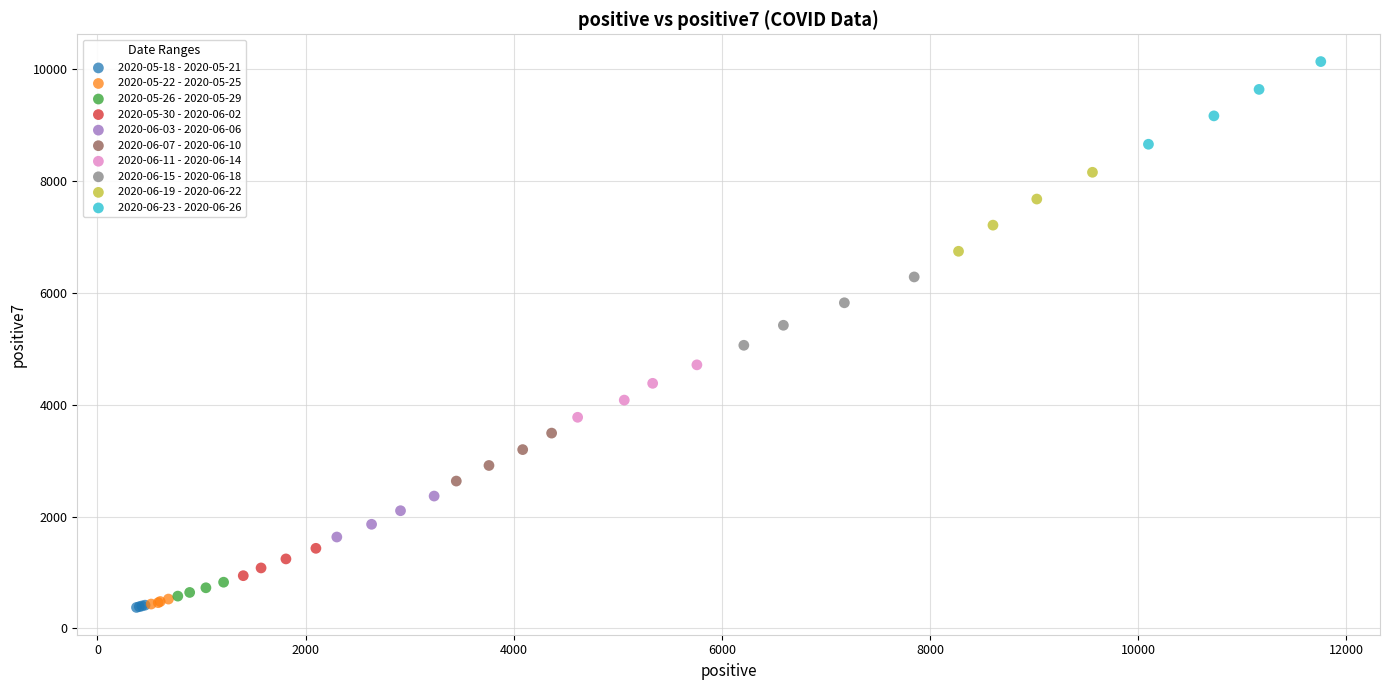

Which series has the largest Y range (max minus min)?

2020-06-23 - 2020-06-26